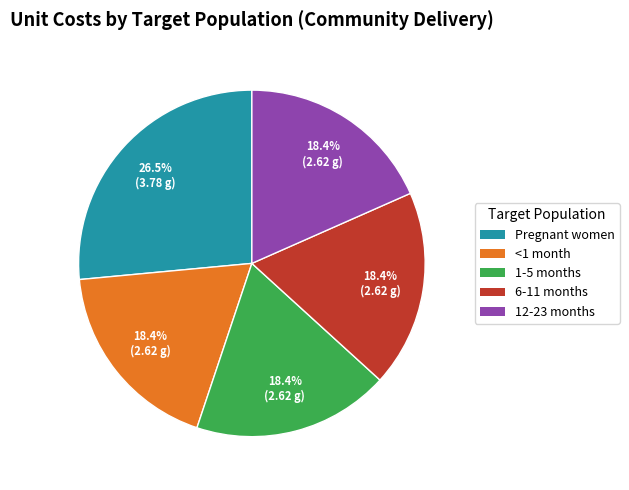

Does 1-5 months account for over 50% of the chart?

No